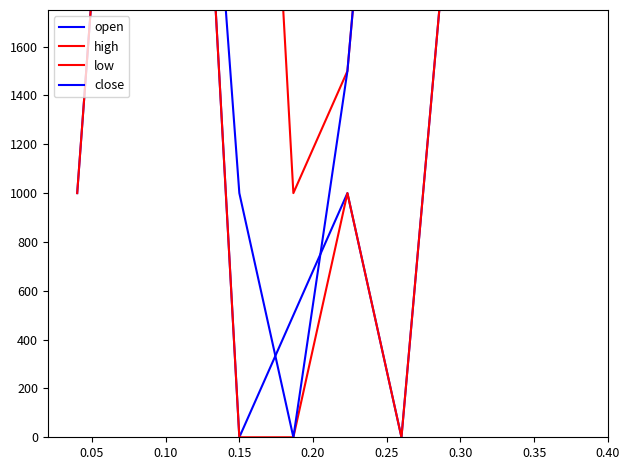

True or false: high and close cross at least once.

False